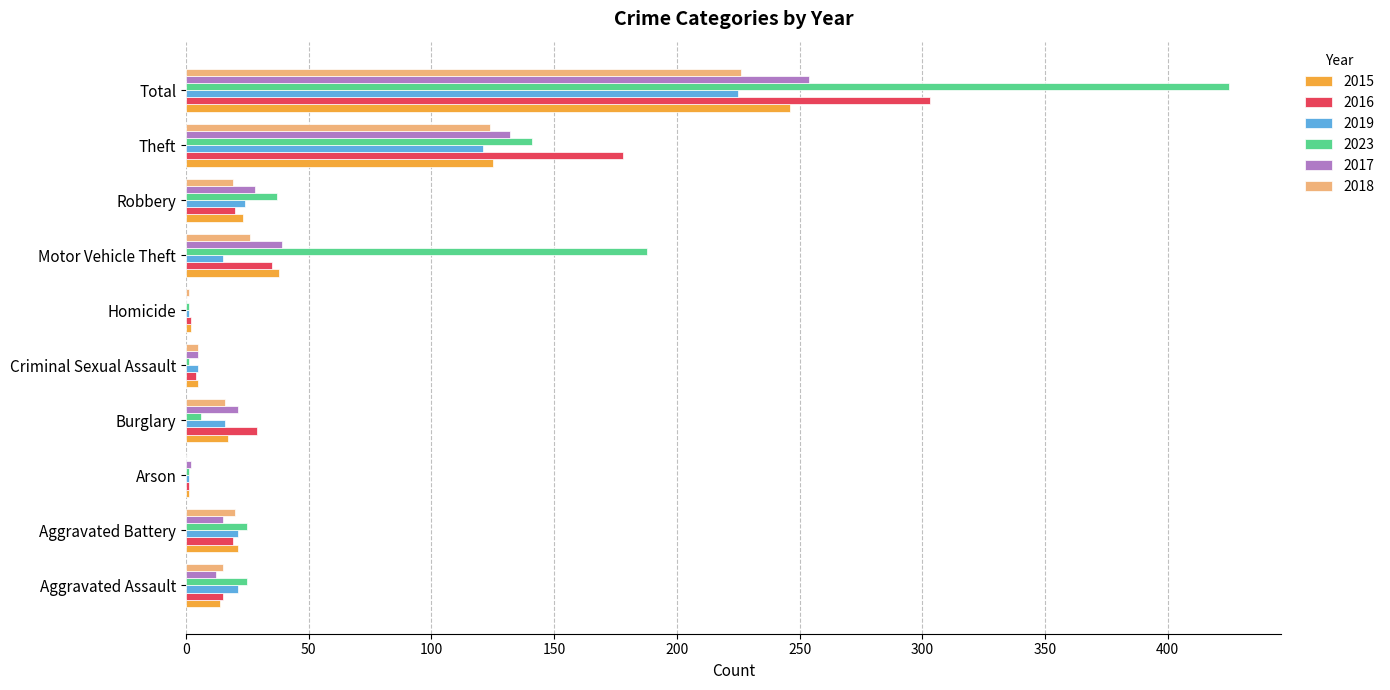

What is the sum of all 2018 values?

452